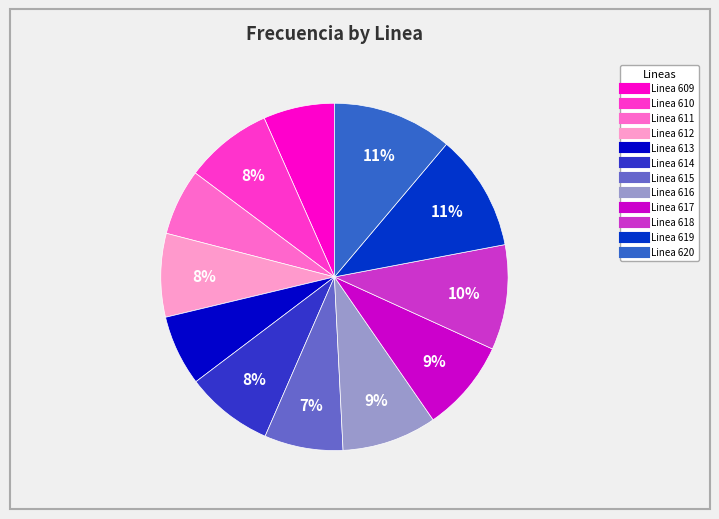

To the nearest percent, what percentage of the pie is Linea 615?

7%